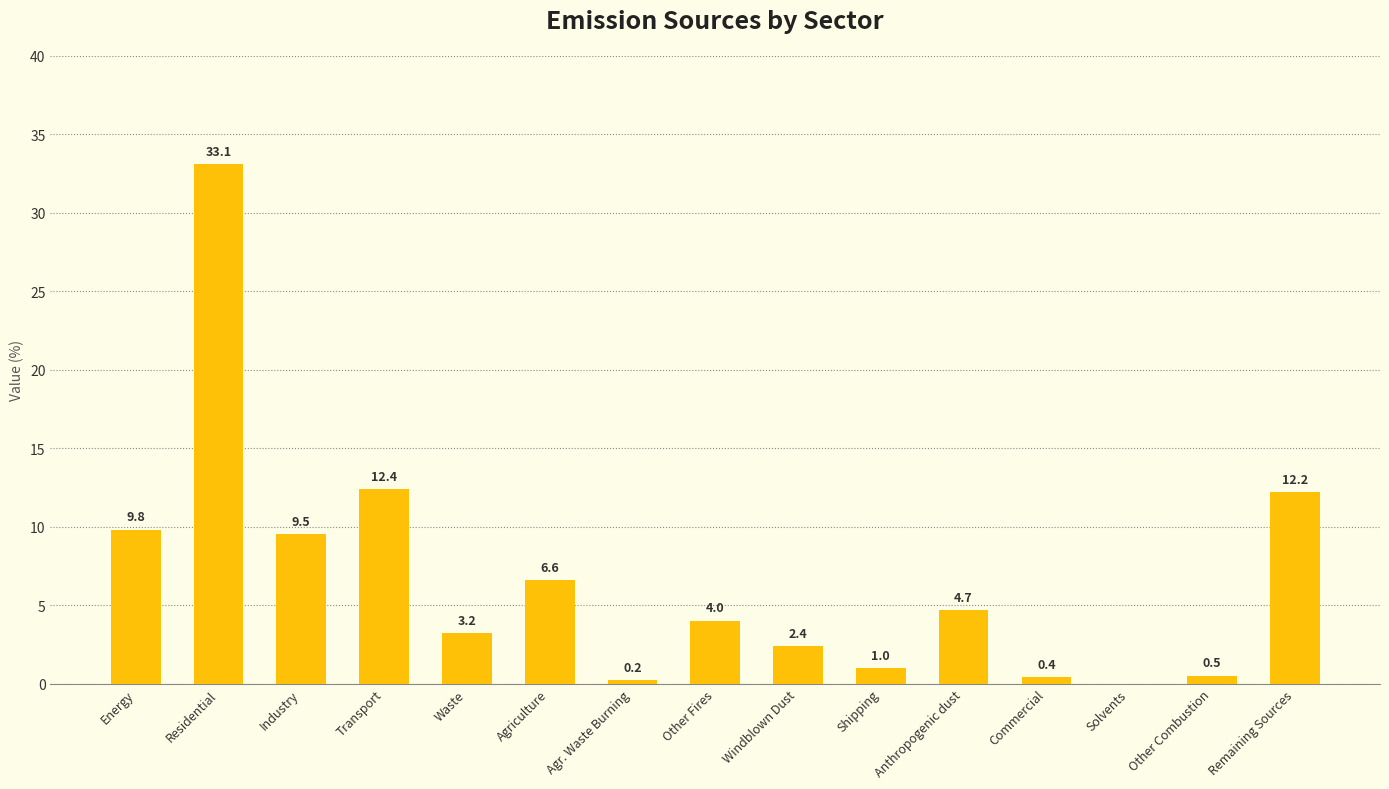

What is the average value?

6.7